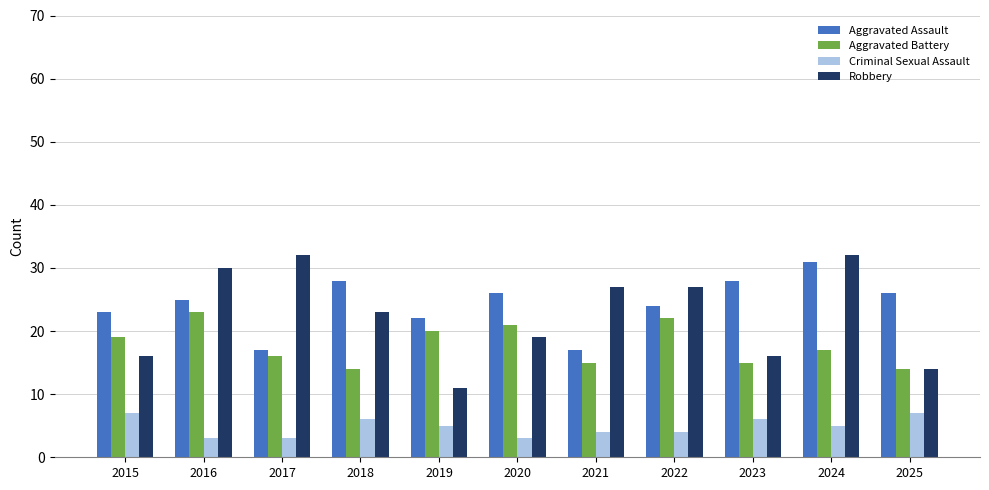

Which series has the widest spread of values?

Robbery